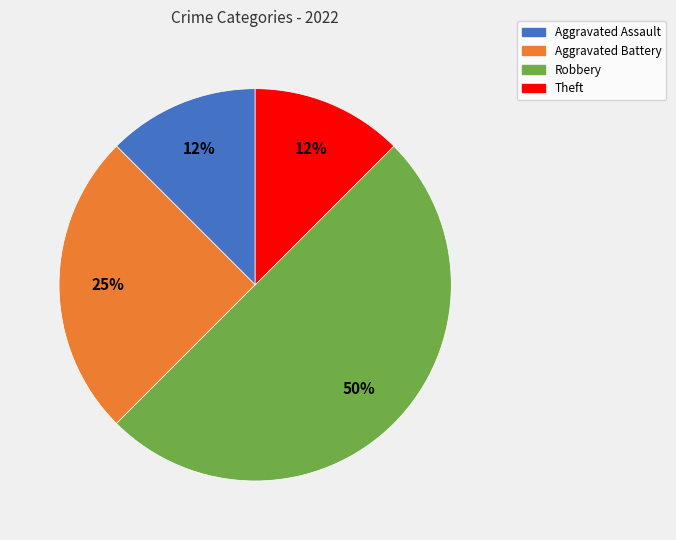

Combined, do Robbery and Aggravated Battery account for over 50%?

Yes